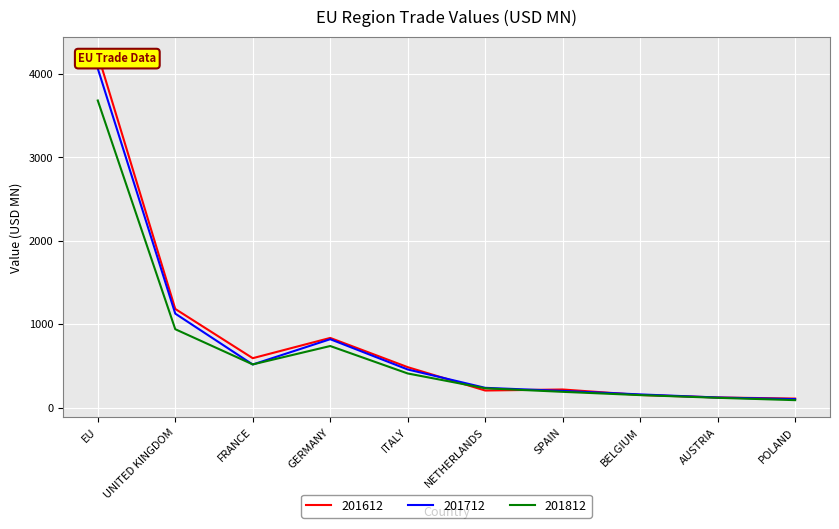

What value does the 201812 series have at FRANCE?

517.8